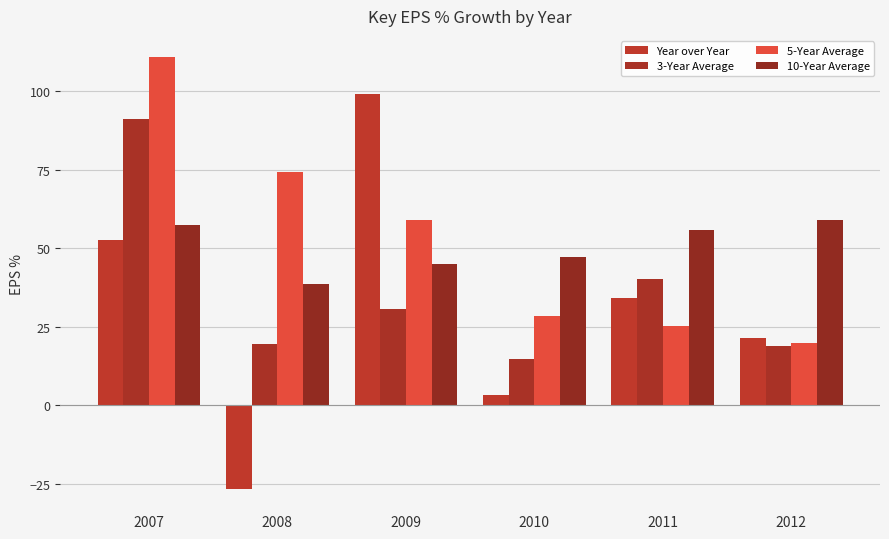

What are all the series names shown in the legend?

Year over Year, 3-Year Average, 5-Year Average, 10-Year Average